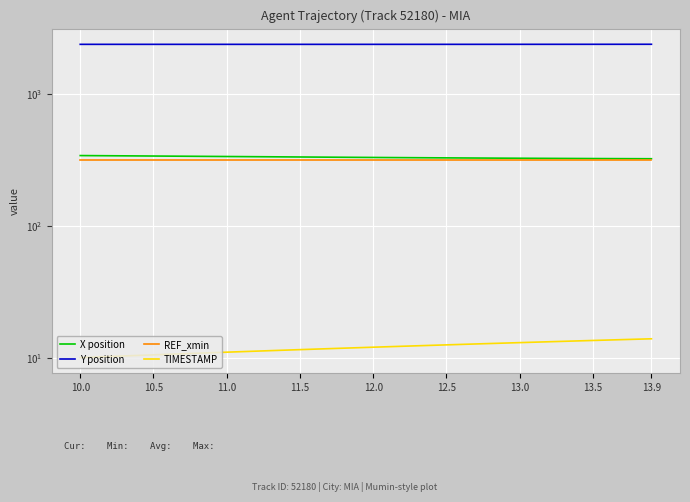

Count the number of data series in this chart.

4